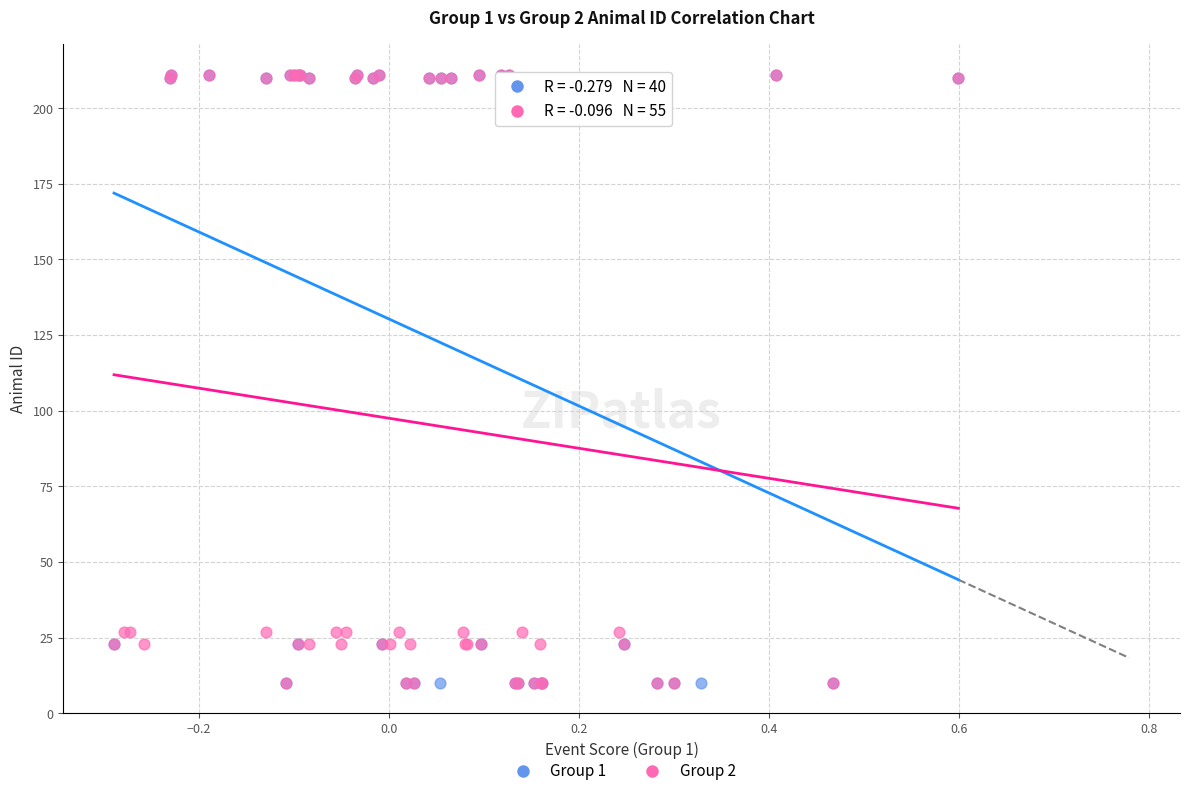

What are all the series names shown in the legend?

Group 1, Group 2